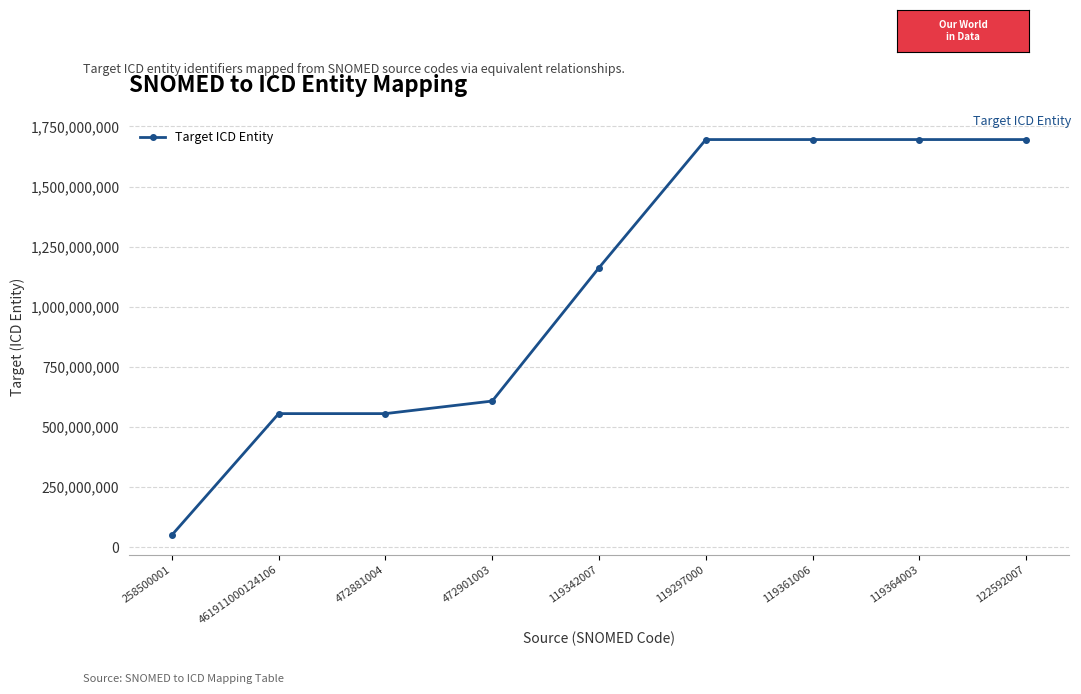

What is the label of the 3rd point from the left?

472881004